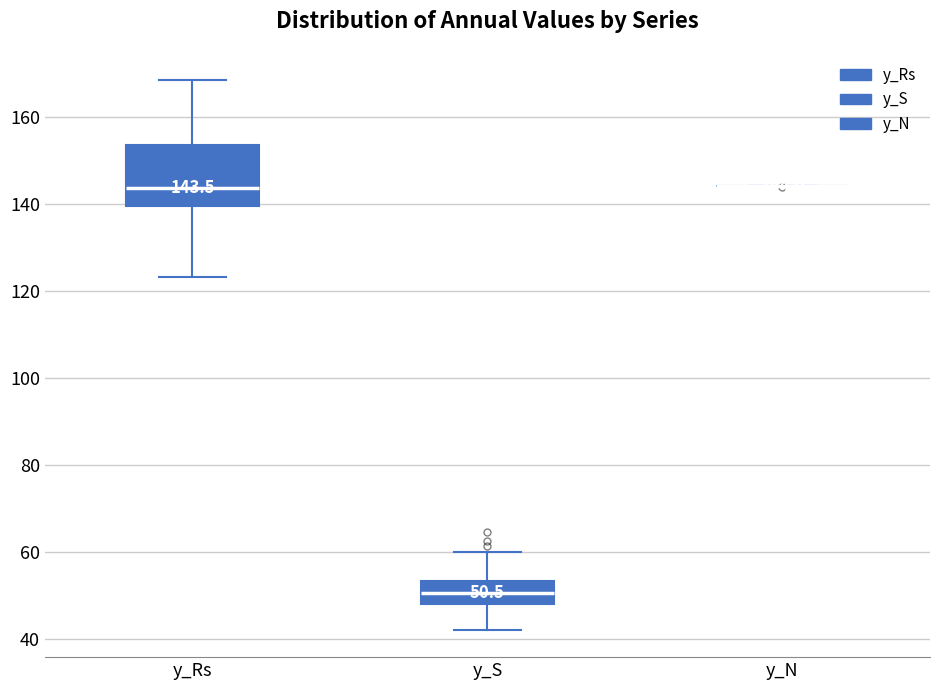

Comparing the boxes themselves (not the whiskers), which one is the tallest?

y_Rs